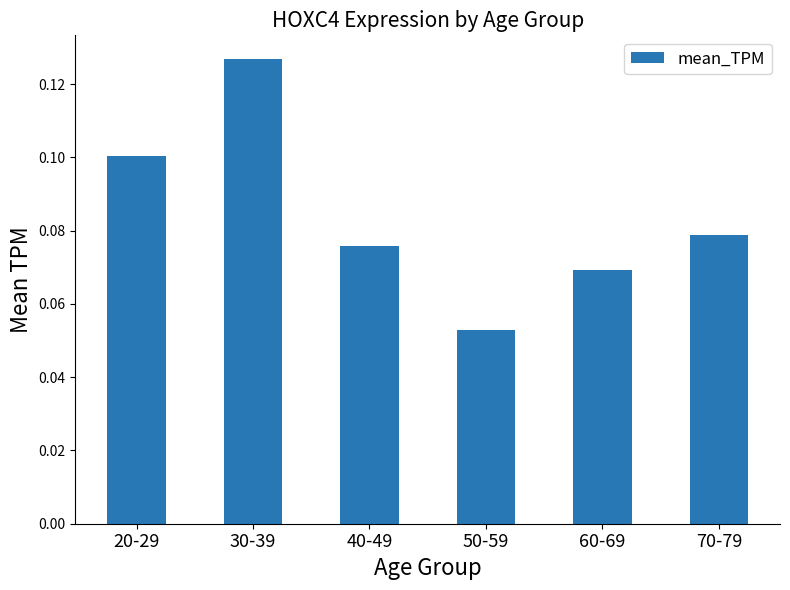

How many categories are shown in the chart?

6